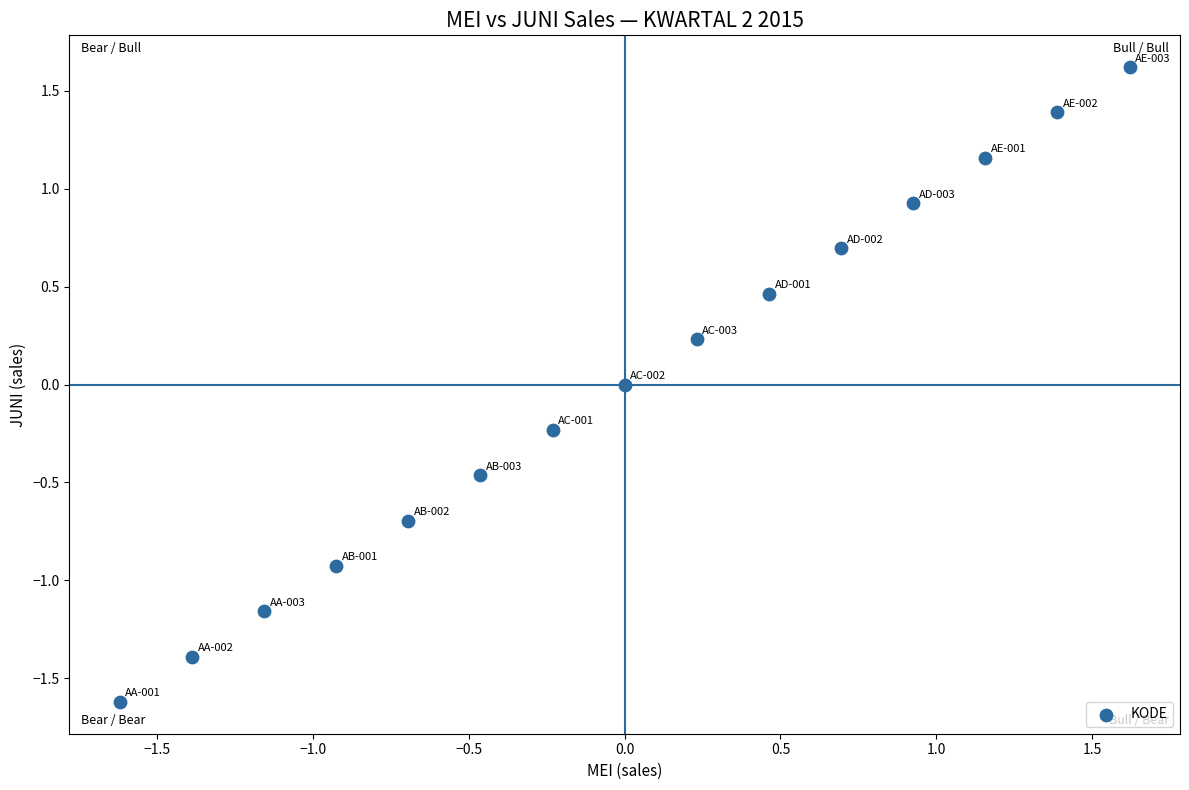

What is the range of X values (max minus min)?

3.2